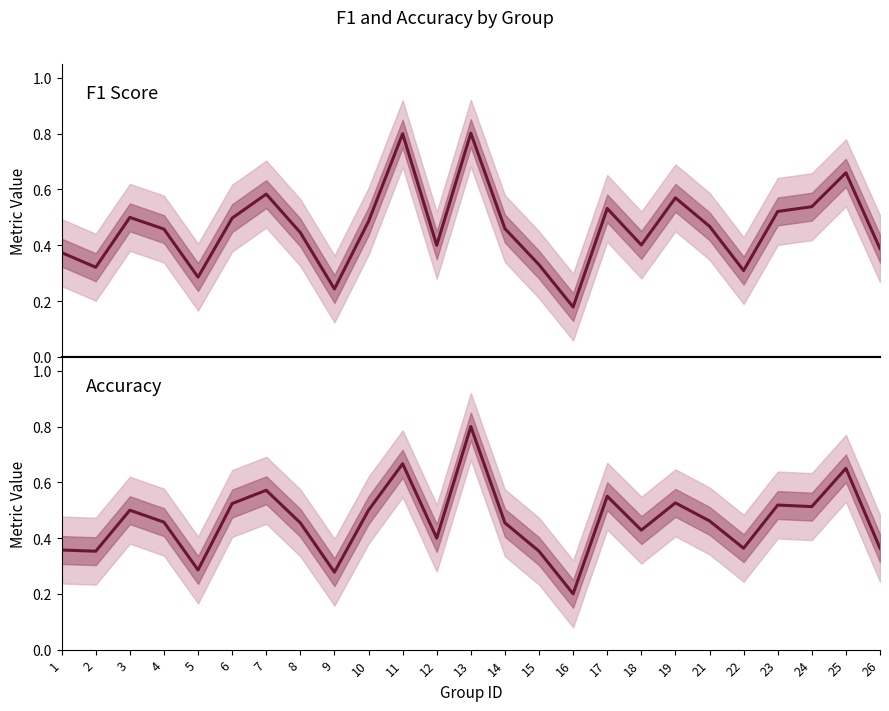

Which series ends up on top after the final intersection of F1 Score and Accuracy?

F1 Score